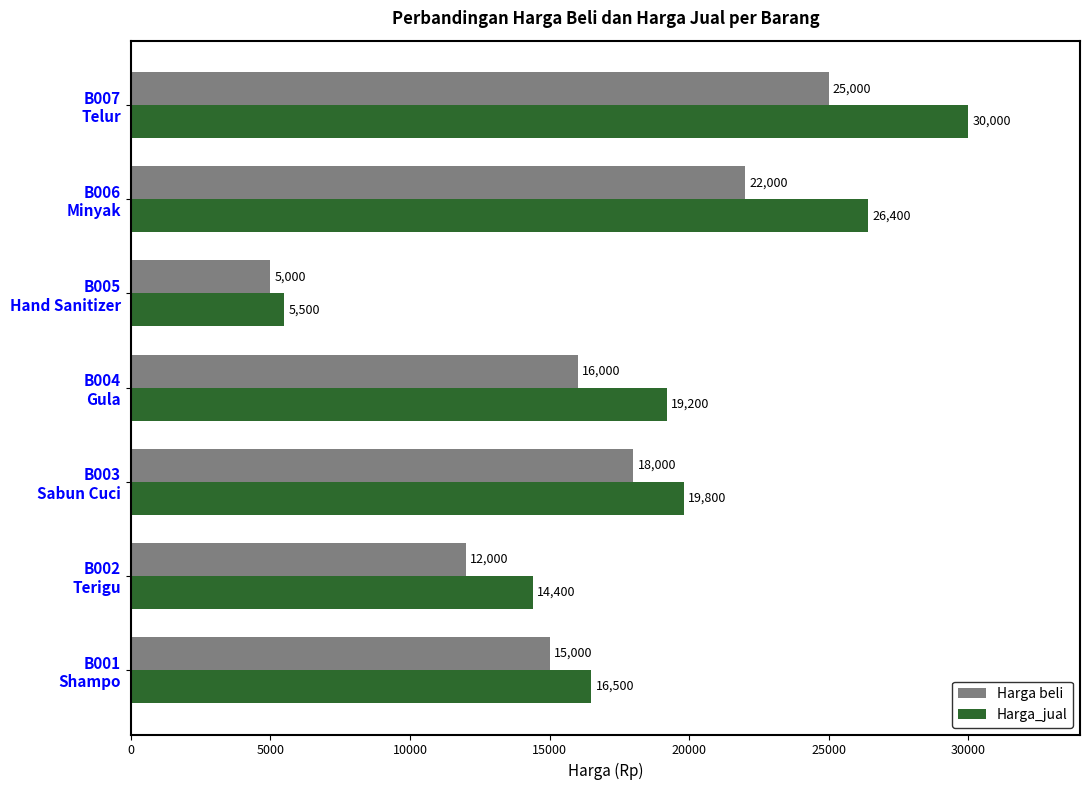

What is the sum of all Harga_jual values?

131800